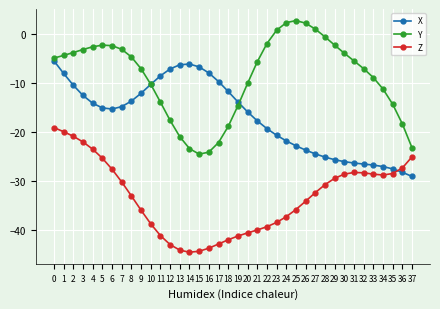

How many times do X and Z cross each other?

1